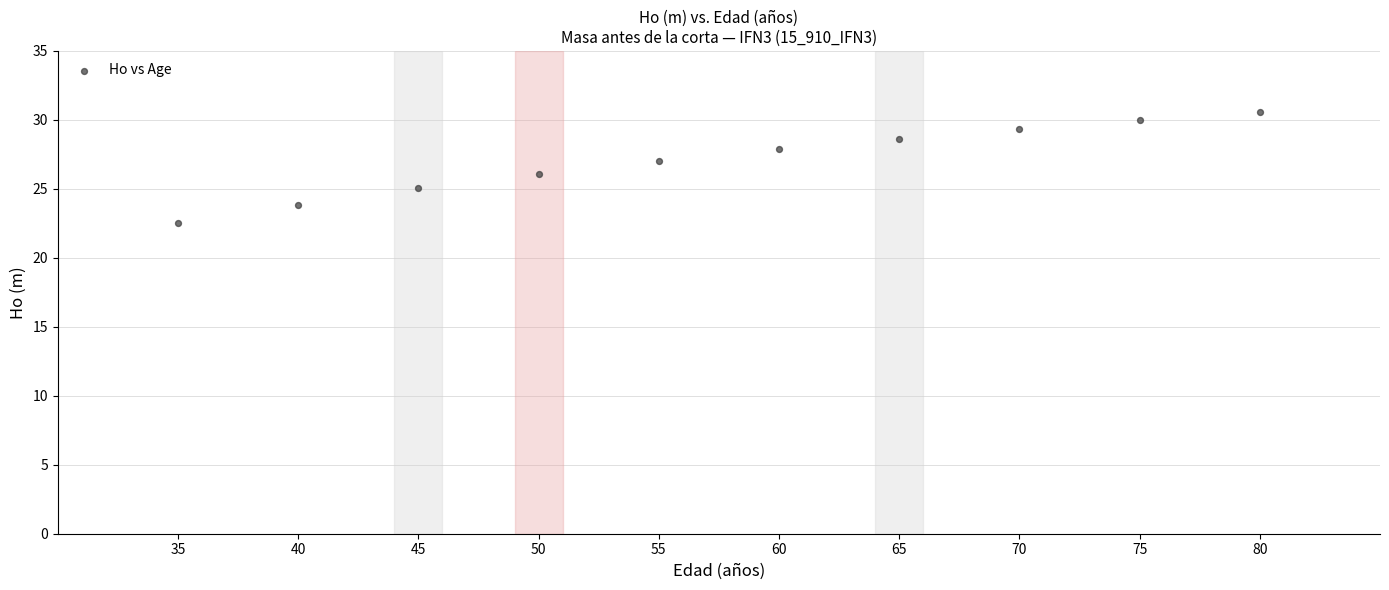

What is the range of Y values (max minus min)?

8.1